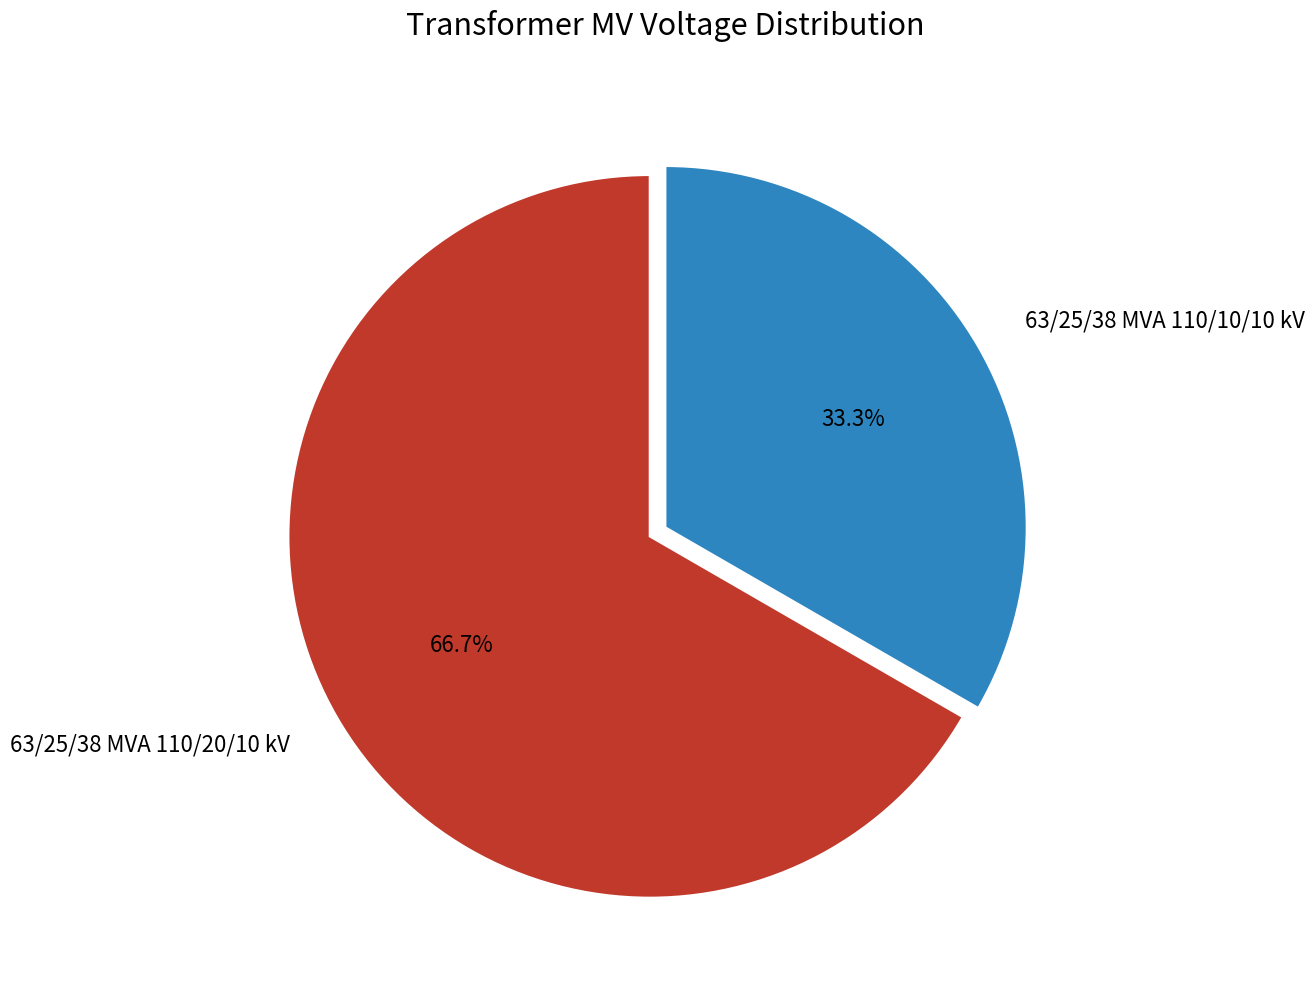

To the nearest percent, what percentage of the pie is 63/25/38 MVA 110/20/10 kV?

67%